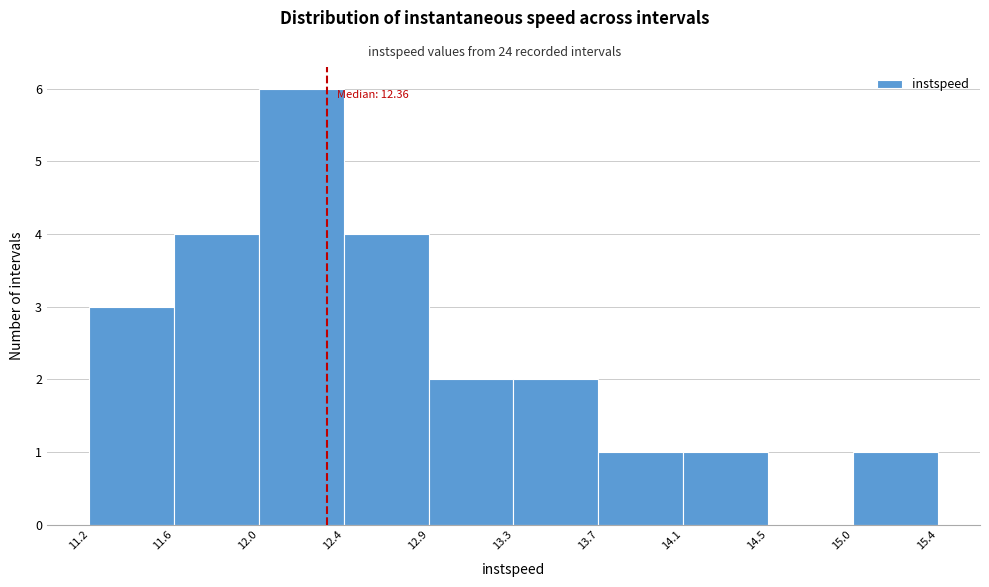

Over which range of the x-axis is the bar tallest?

12.0 to 12.4